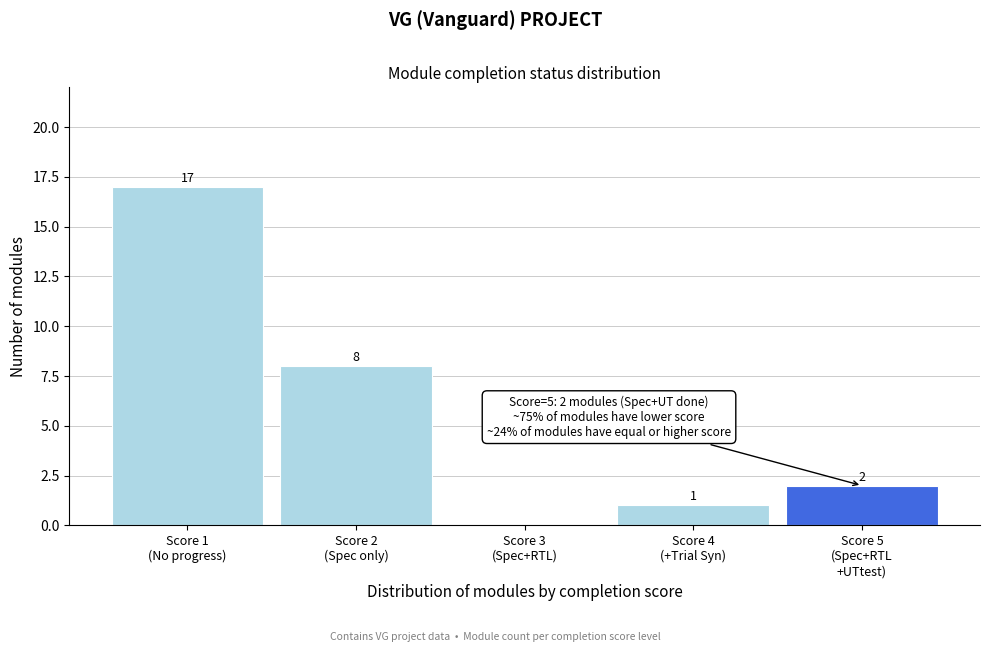

What is the sum of all values?

28